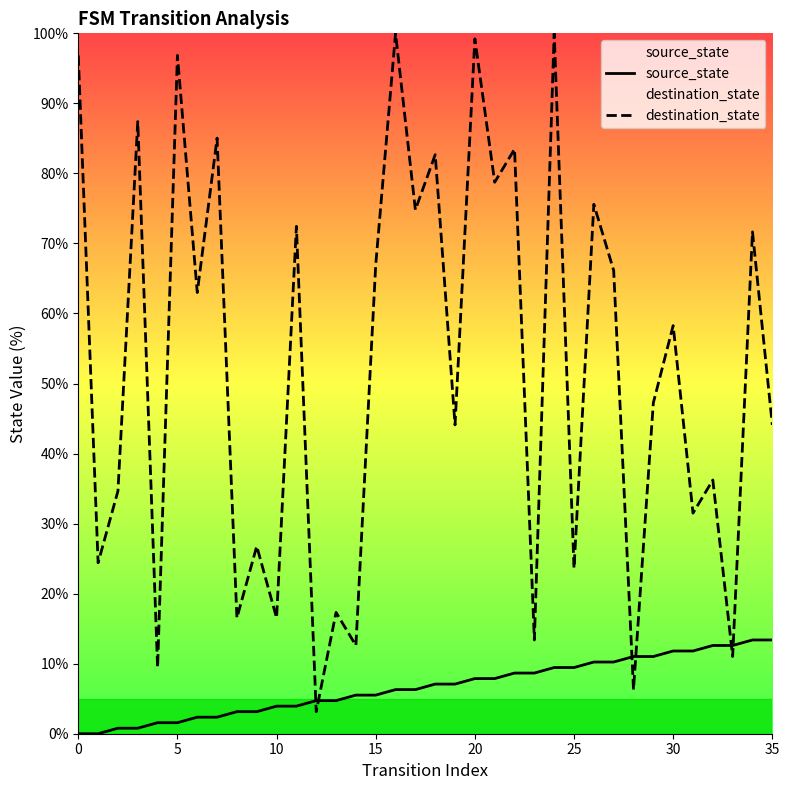

What is the difference between the maximum and minimum values in the source_state series?

13.4